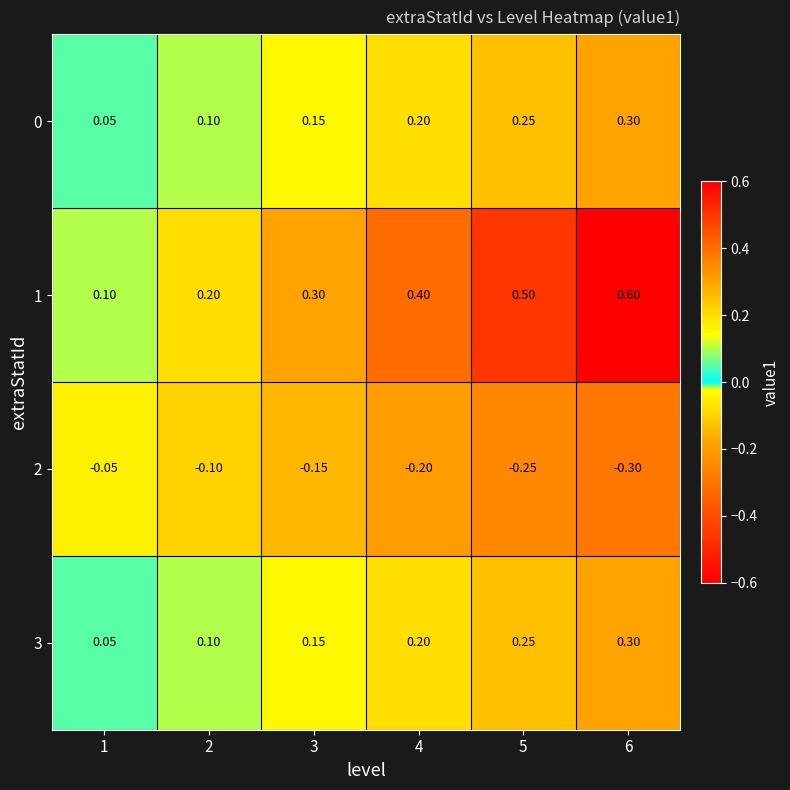

Which category has the highest value across all series?

6